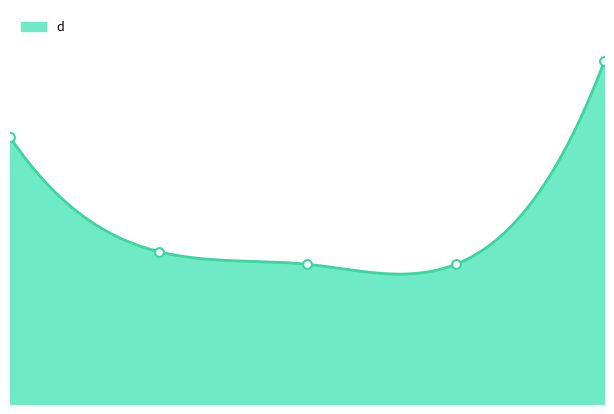

Which has a higher value, 1 or 5?

5